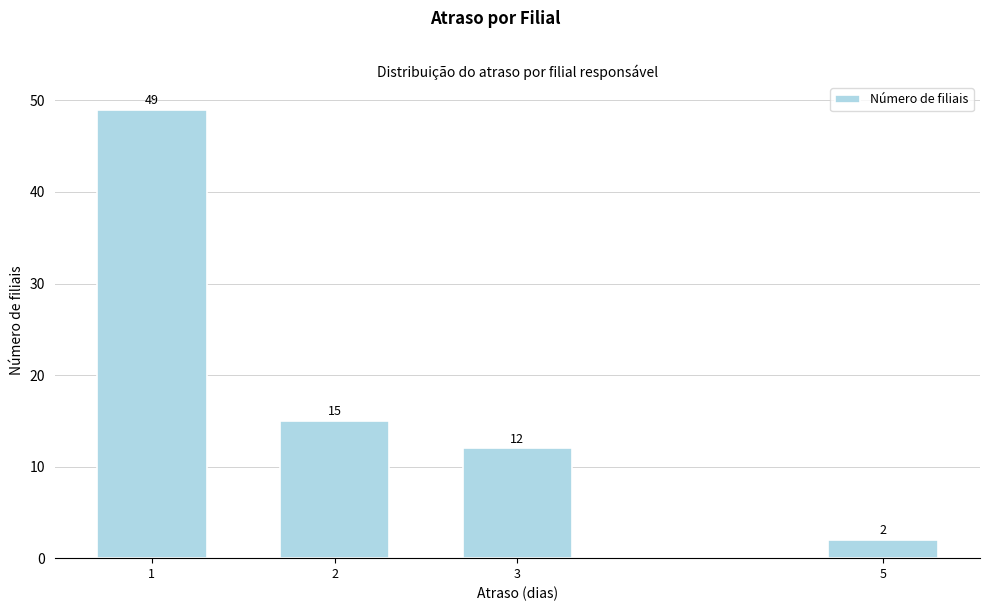

Reading left to right, transcribe all the data shown in this chart.

1=49	2=15	3=12	5=2